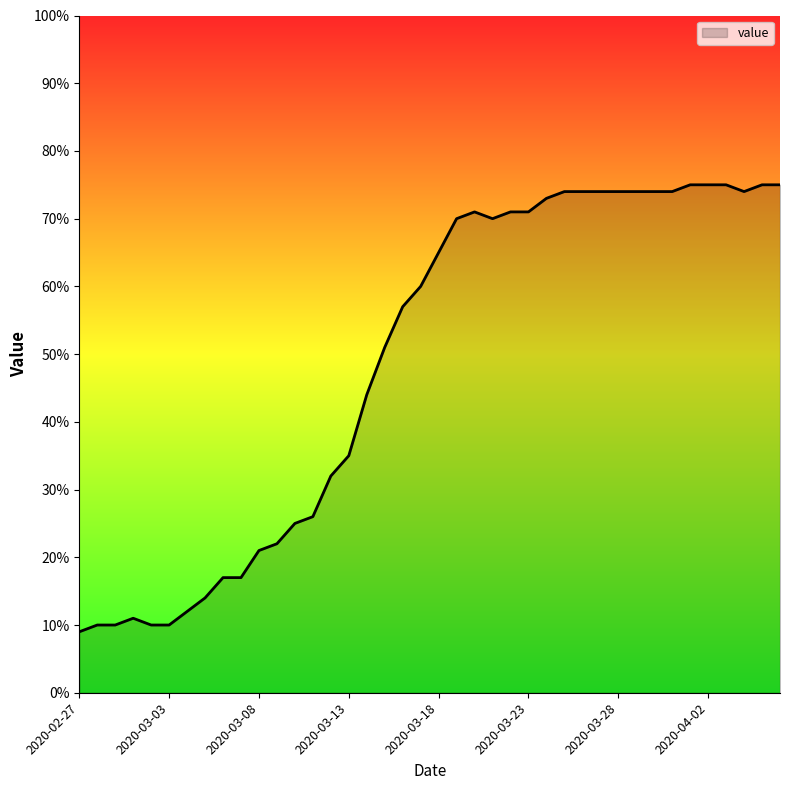

What is the maximum value shown in the chart?

75